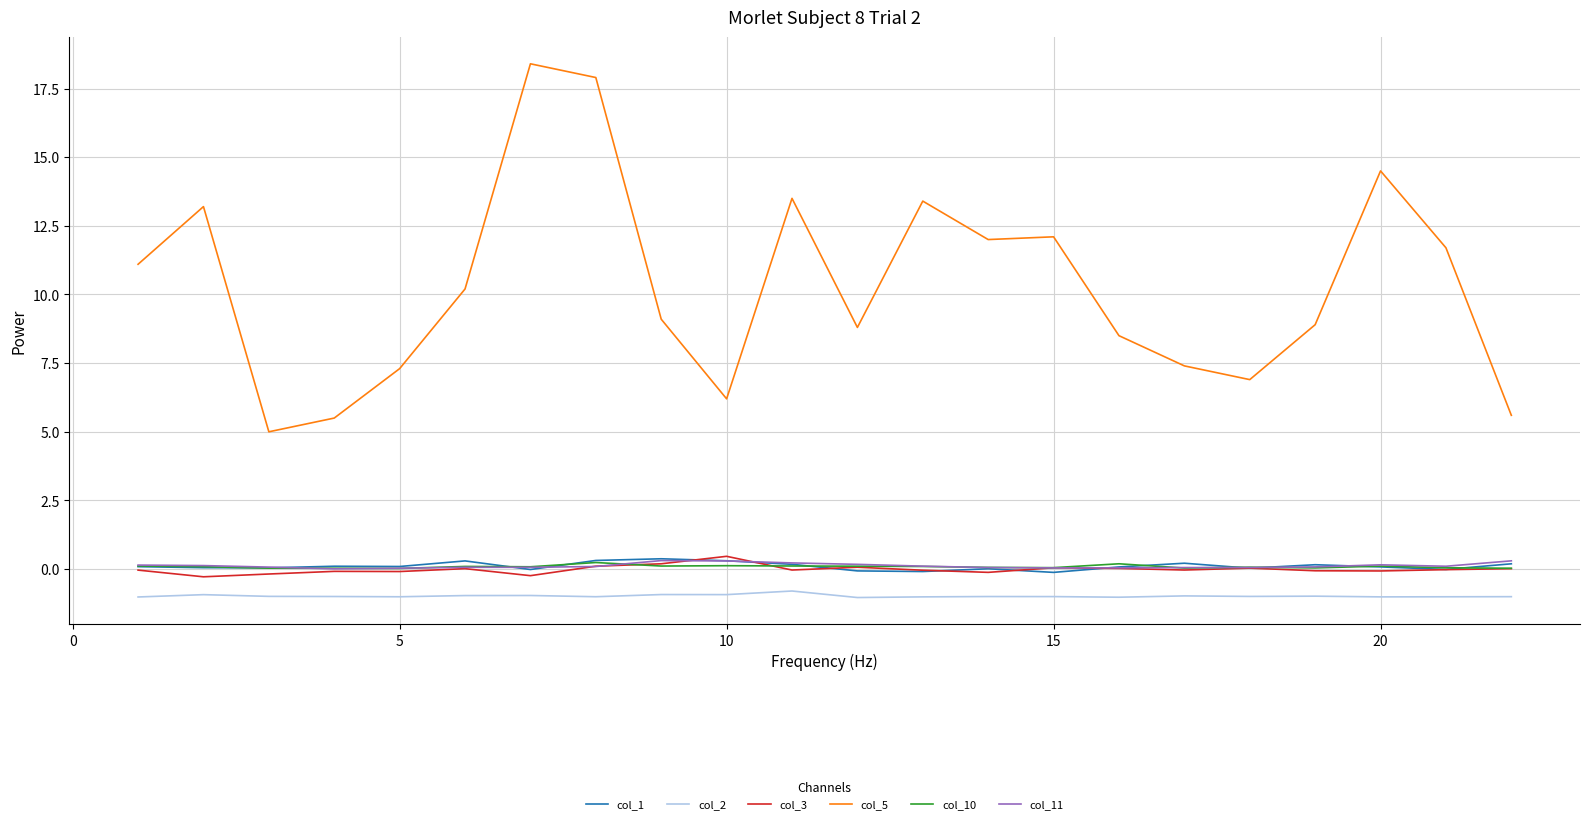

True or false: col_11 and col_2 intersect in this chart.

False